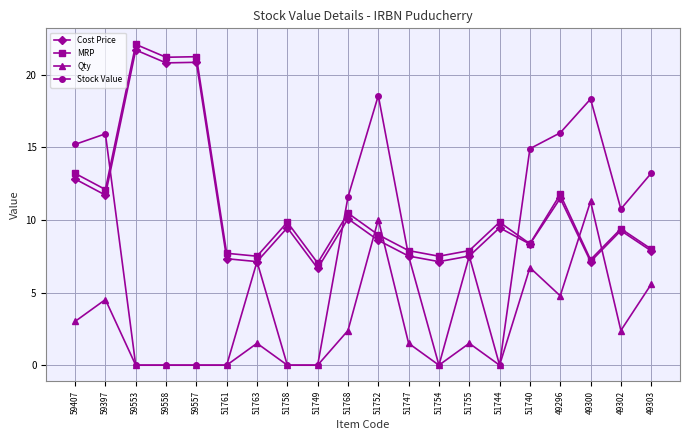

What are all the series names shown in the legend?

Cost Price, MRP, Qty, Stock Value